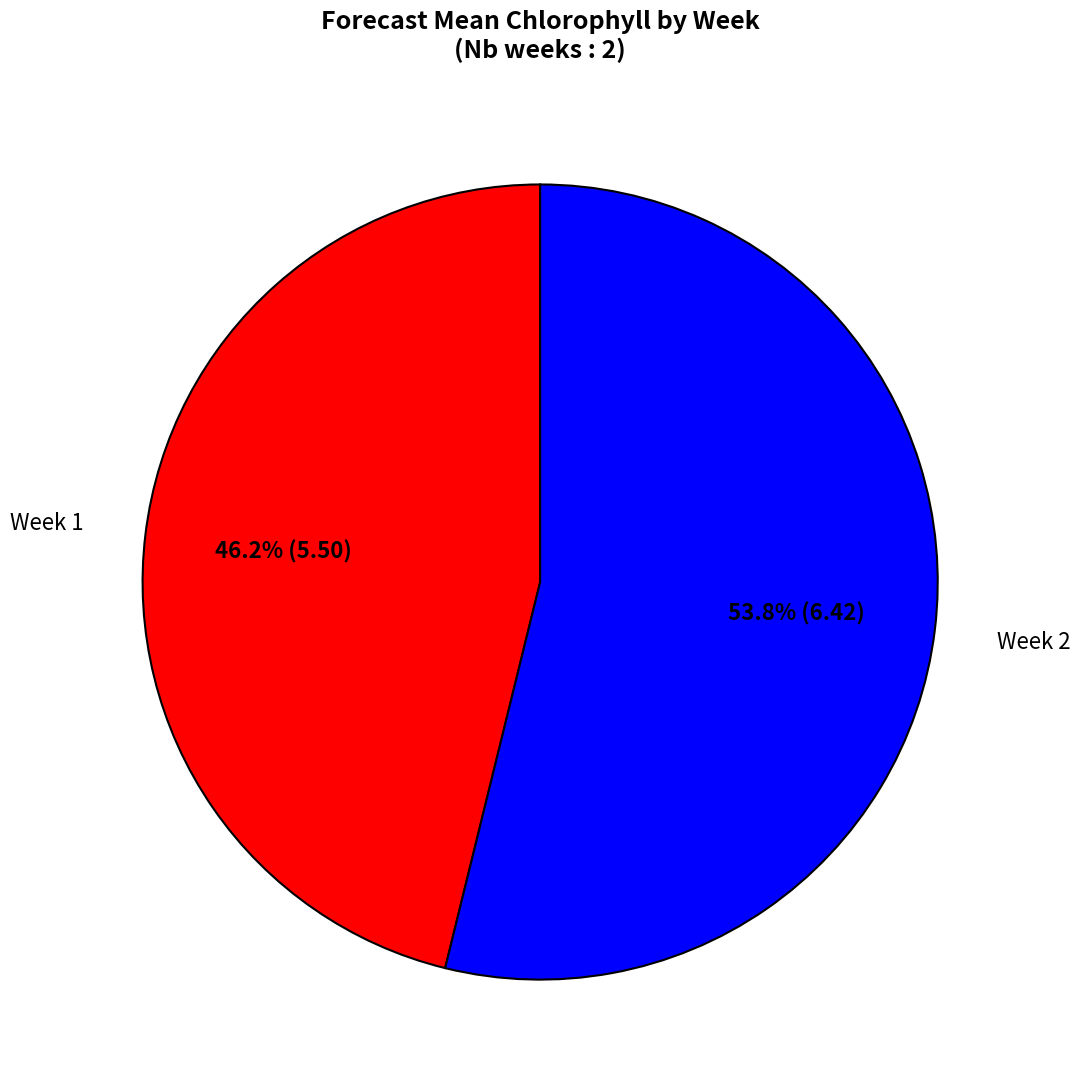

Is there any slice that represents more than half of the pie?

Yes